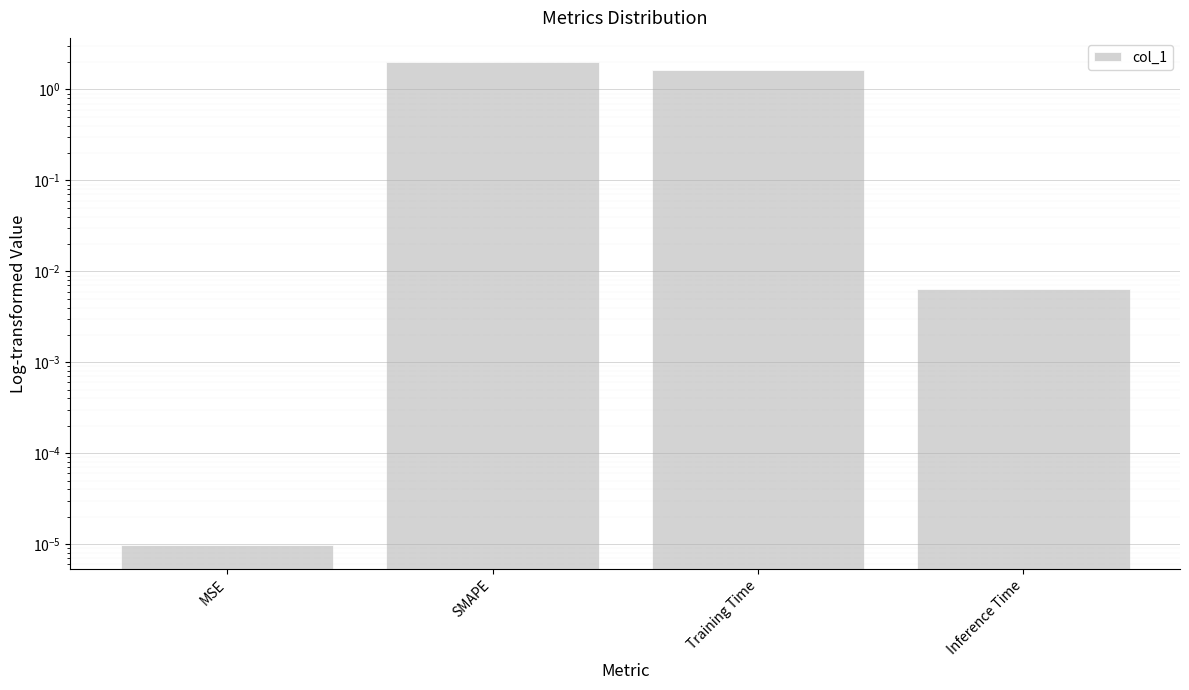

What is the sum of all values?

3.7